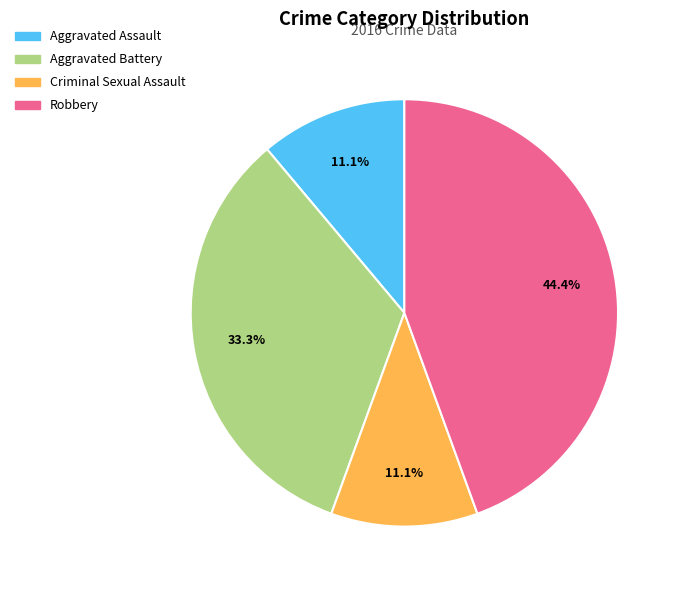

The Robbery slice represents 44% of the pie. True or false?

True